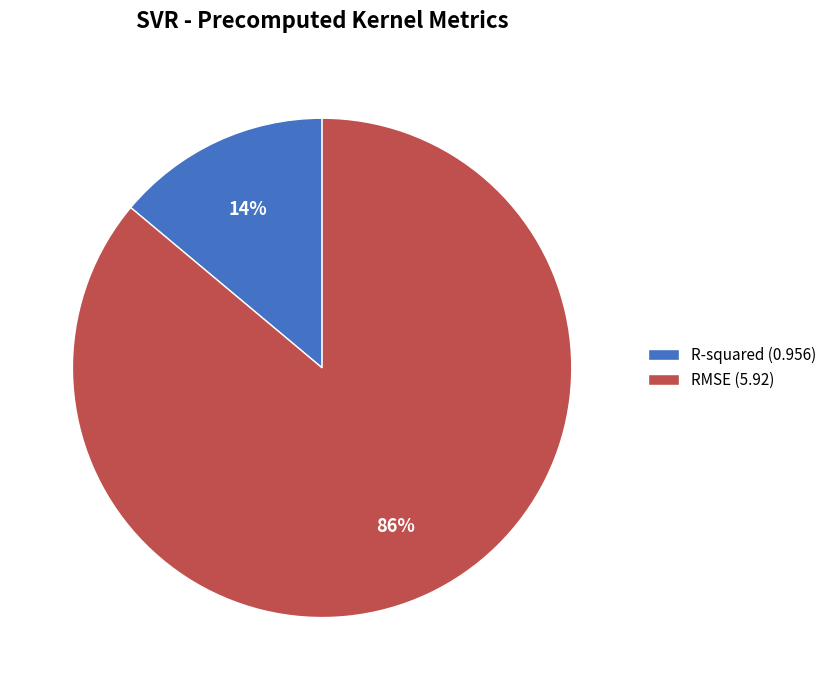

To the nearest percent, what is the difference between the RMSE and R-squared slice percentages?

72%